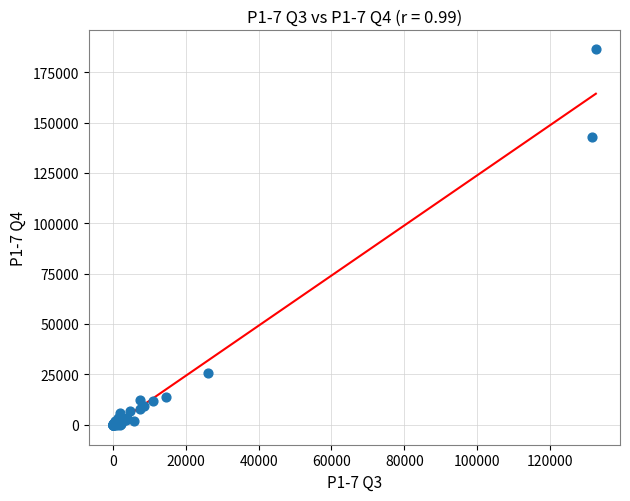

What Y value in the scatter plot is closest to 93215?

142578.2